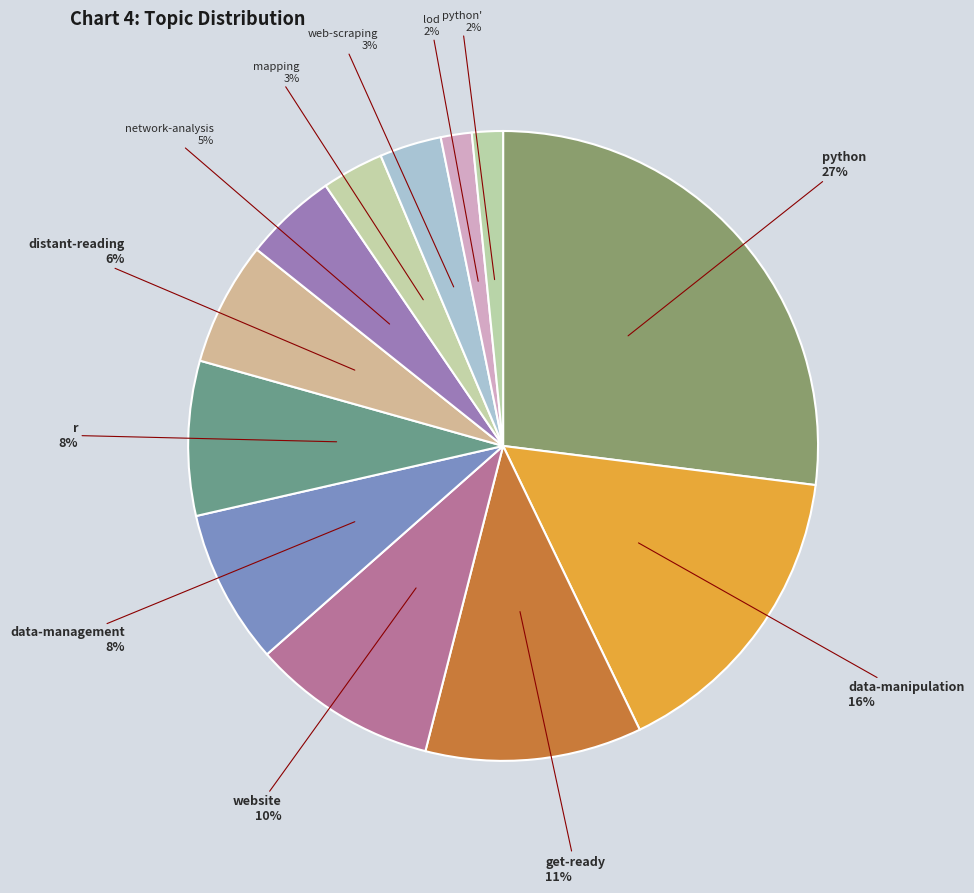

How many segments does this pie chart have?

12